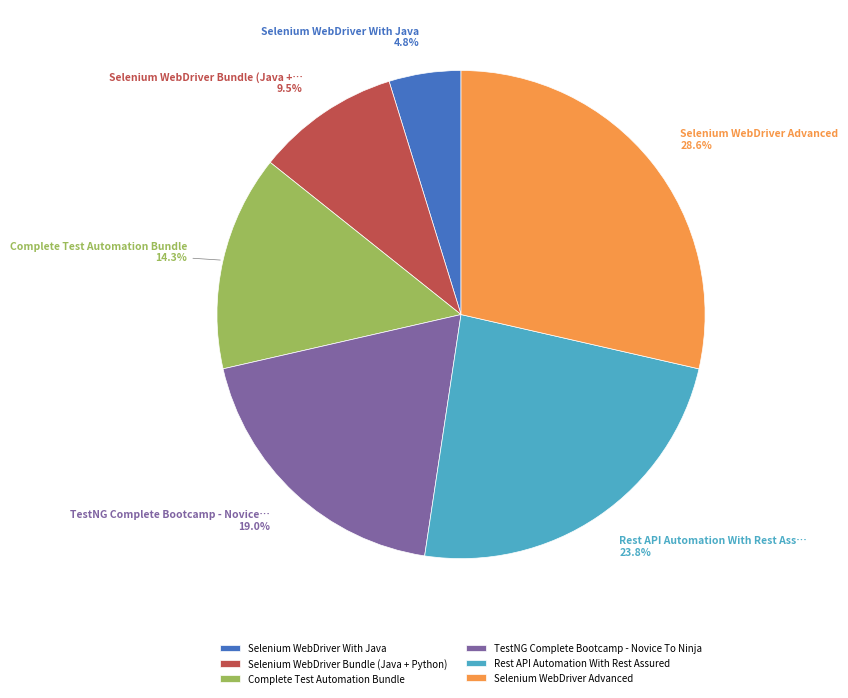

To the nearest percent, what portion does Selenium WebDriver With Java represent?

5%